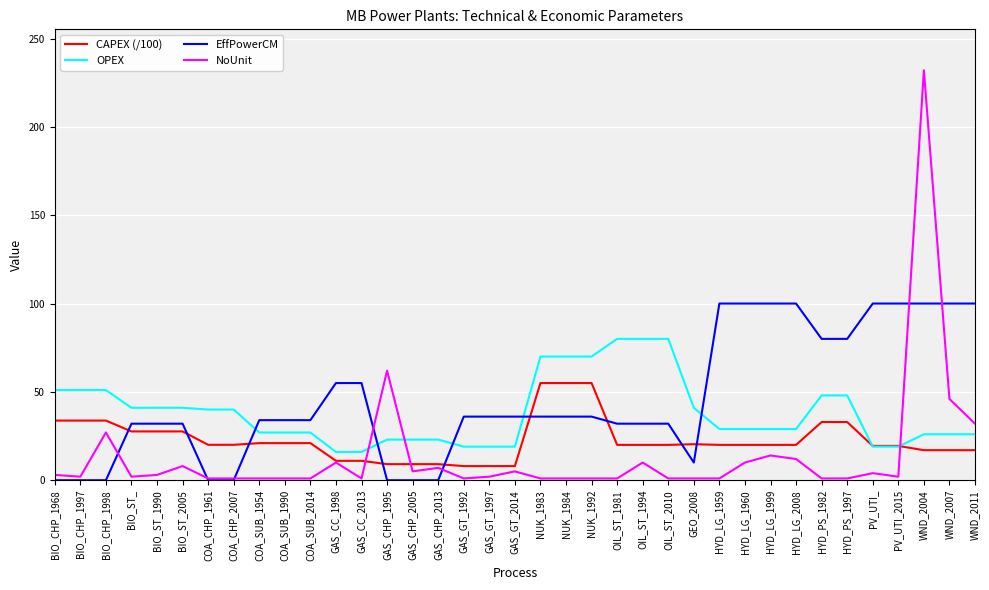

Which series ends up on top after the final intersection of OPEX and CAPEX (/100)?

OPEX